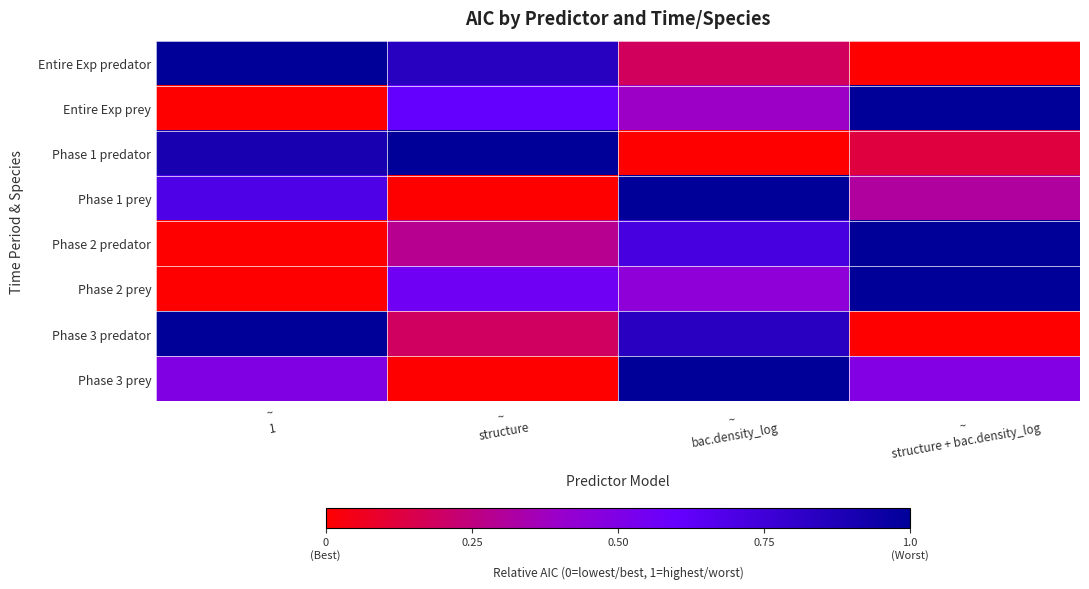

Which has a higher value, ~
structure + bac.density_log or ~
structure?

~
structure